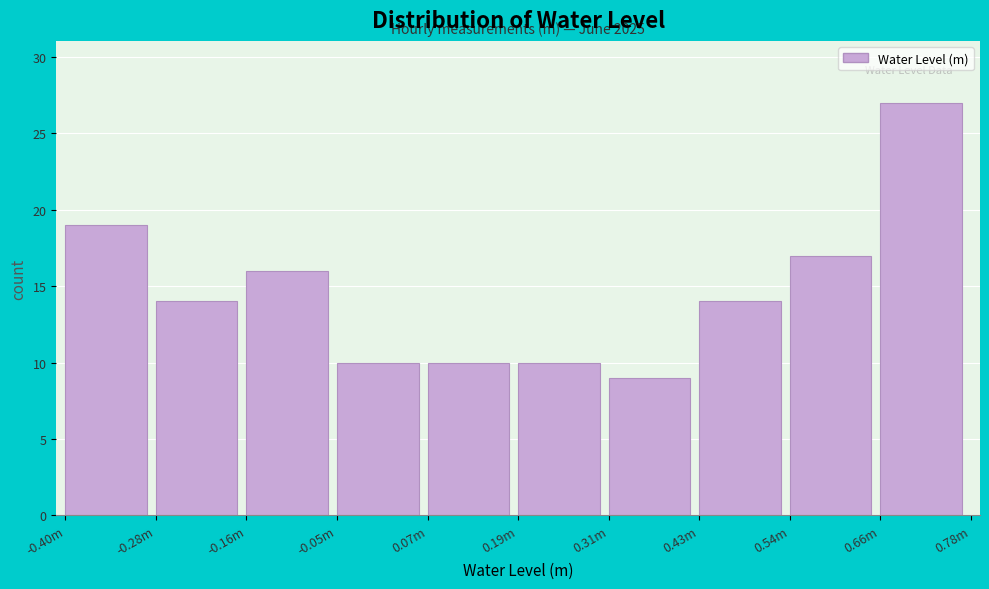

Reading left to right, extract all data points from this chart.

-0.40m=19	-0.28m=14	-0.16m=16	-0.05m=10	0.07m=10	0.19m=10	0.31m=9	0.43m=14	0.54m=17	0.66m=27